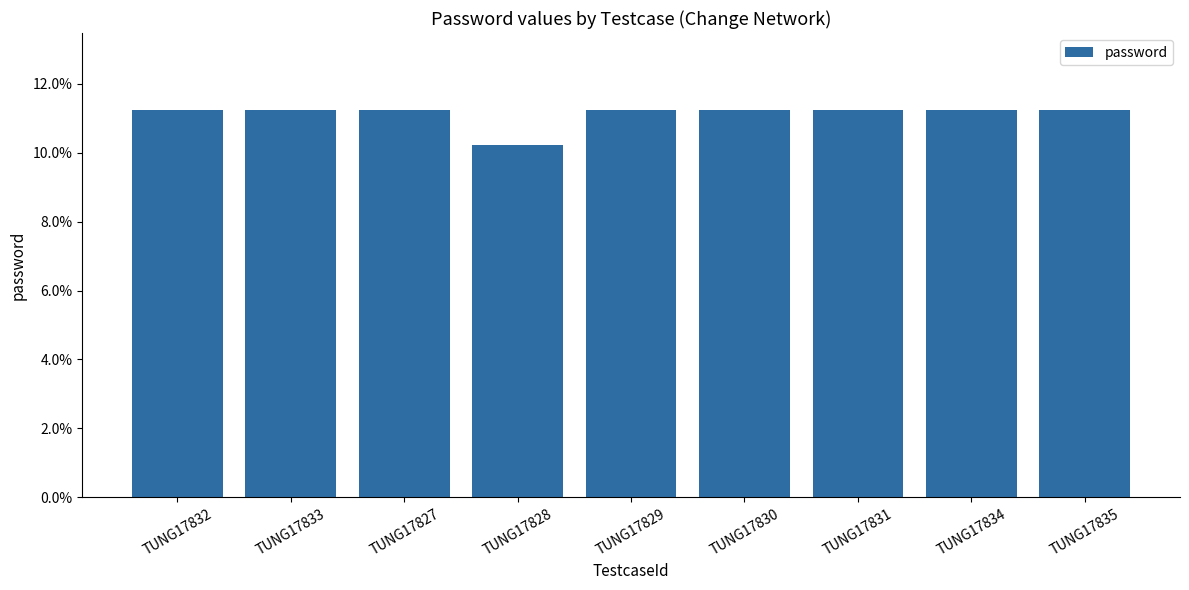

Rank the categories by value from highest to lowest.

TUNG17832, TUNG17833, TUNG17827, TUNG17829, TUNG17830, TUNG17831, TUNG17834, TUNG17835, TUNG17828